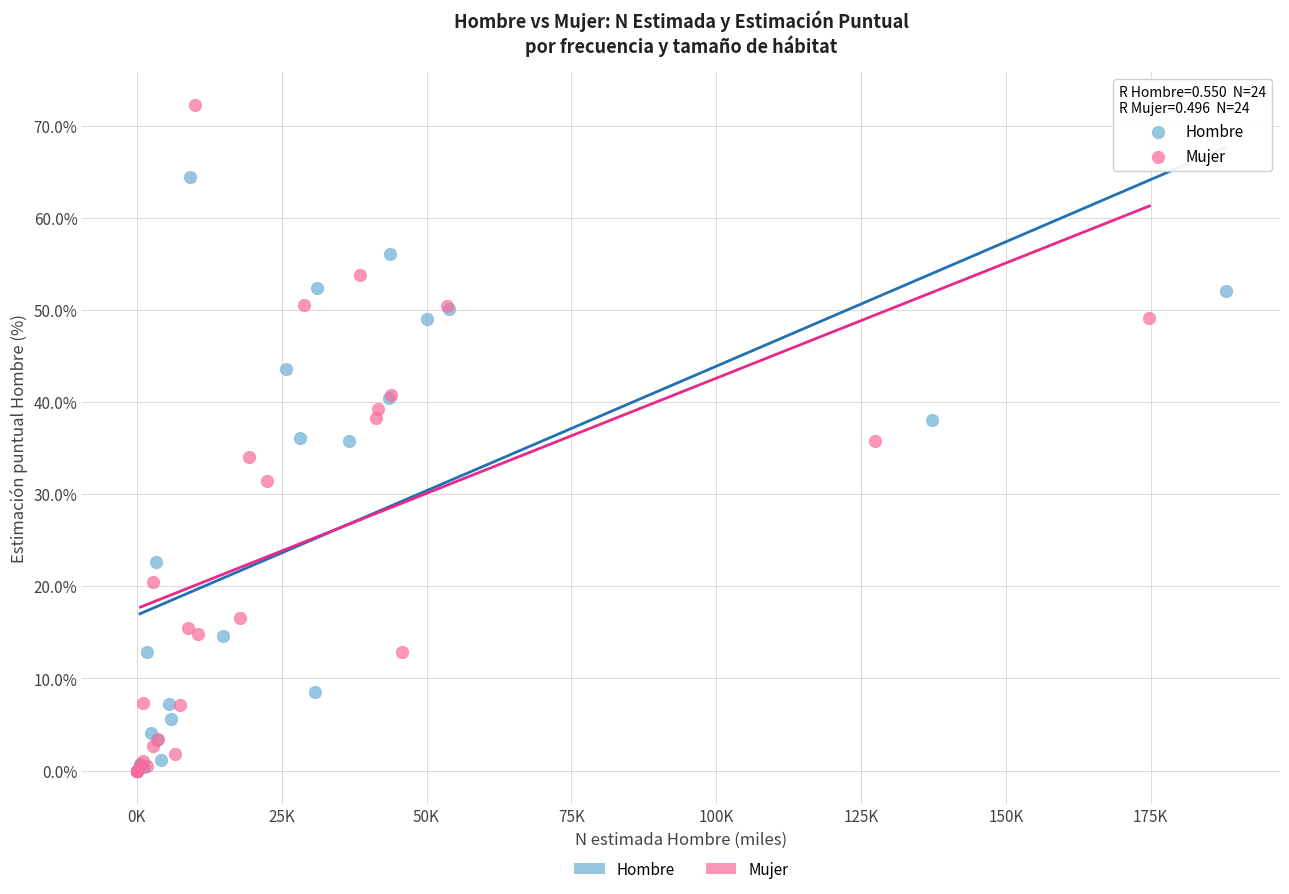

Which series contains the highest Y value?

Mujer